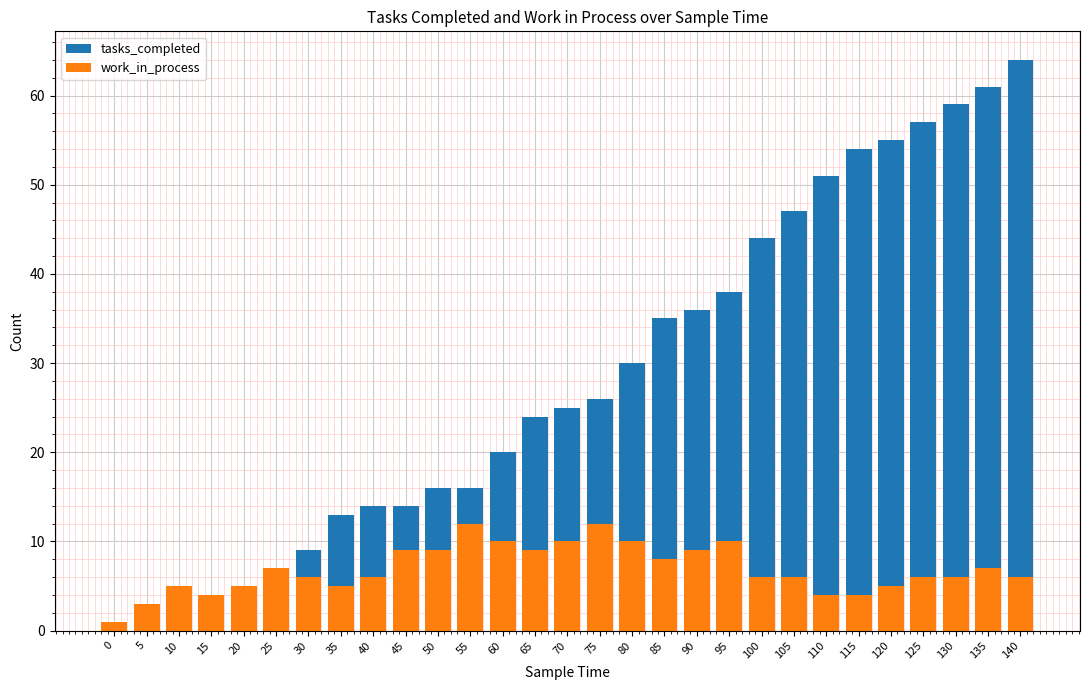

Rank the series by their maximum value, from highest to lowest.

tasks_completed, work_in_process